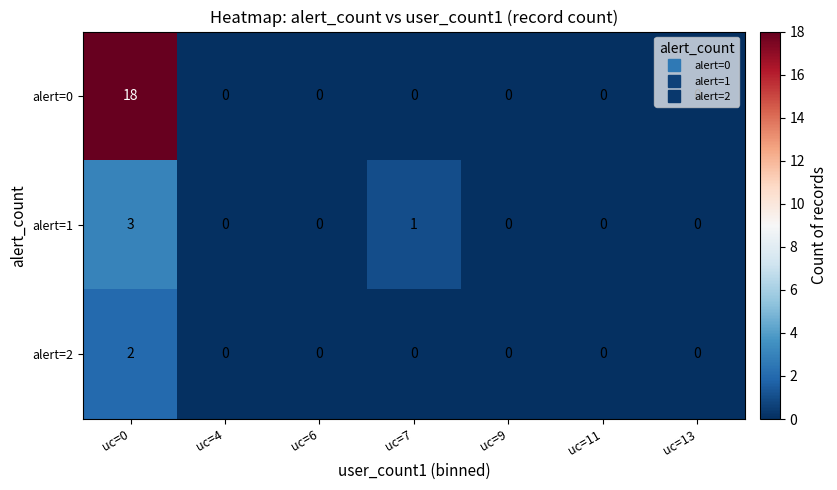

What is the sum of all alert=0 values?

18